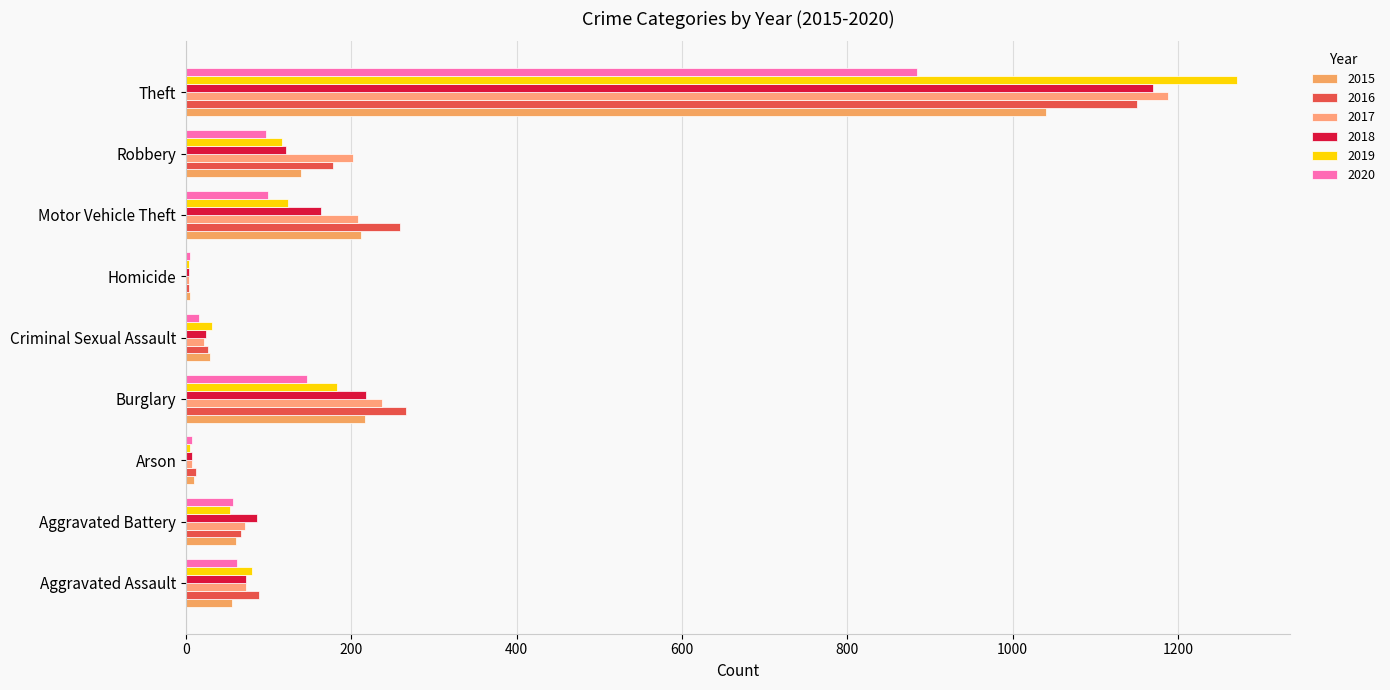

What is the difference between the maximum and minimum values in the 2019 series?

1268